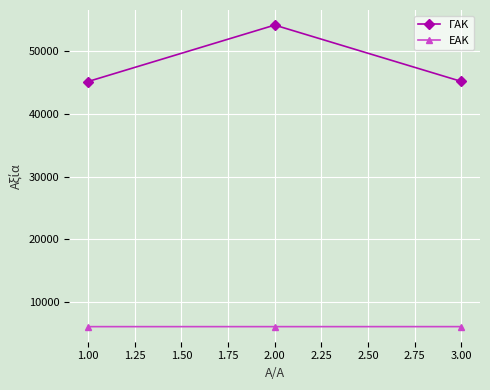

What is the highest value of the ΕΑΚ series?

6064